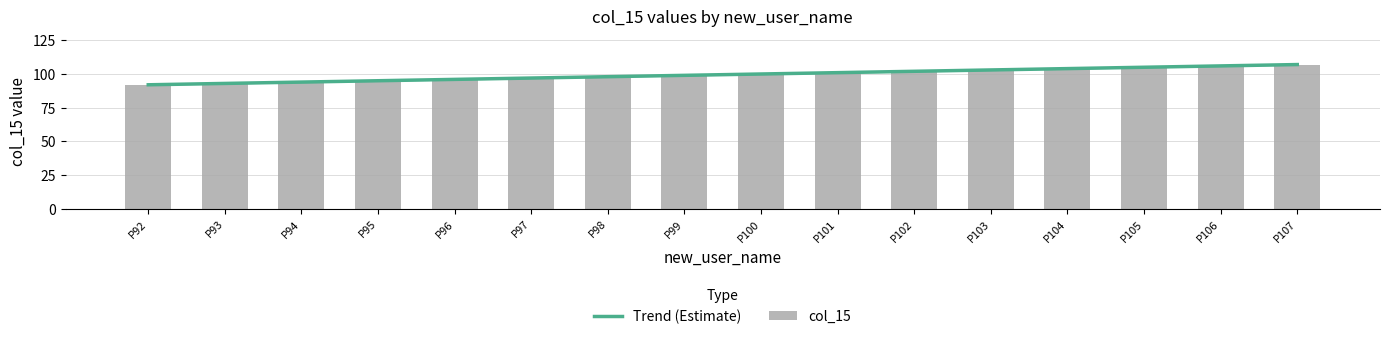

What is the value of the 6th bar from the left?

97